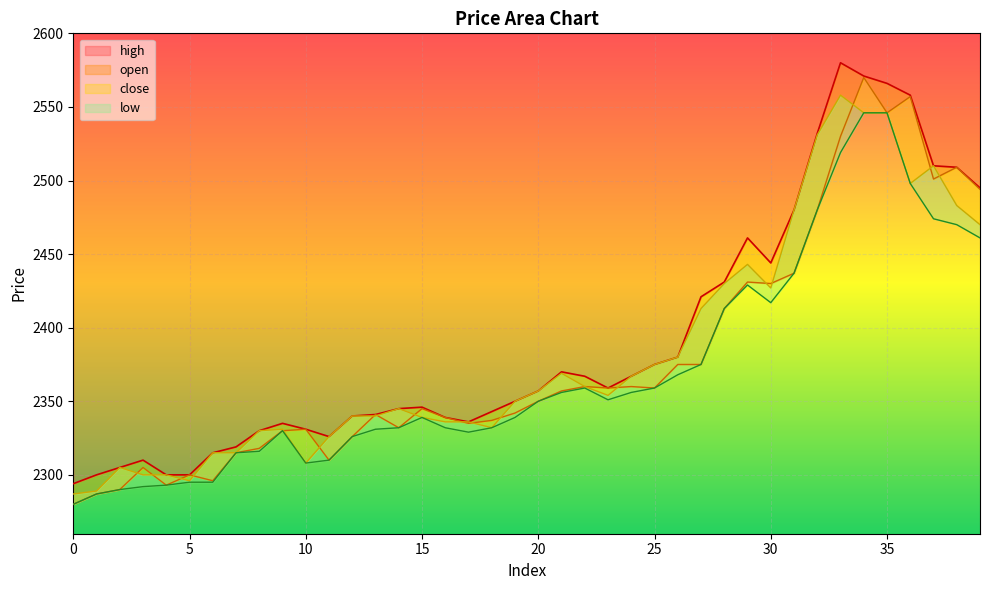

What is the average value of the close series?

2383